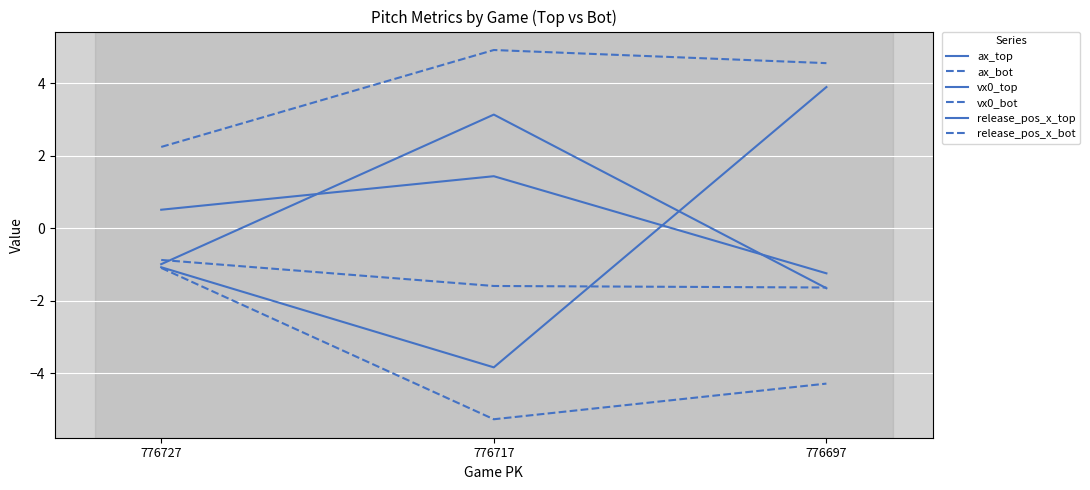

What is the sum of all release_pos_x_bot values?

-4.1